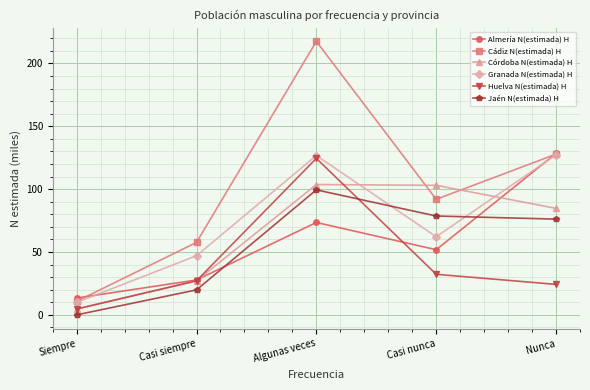

Is it true that Cádiz N(estimada) H equals 100.8 at Casi siempre?

False